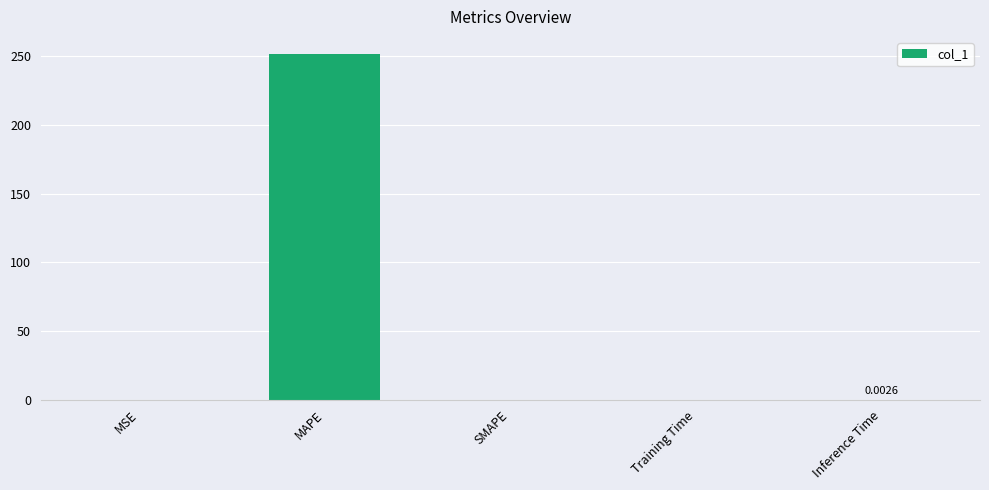

How many series are shown in this chart?

1